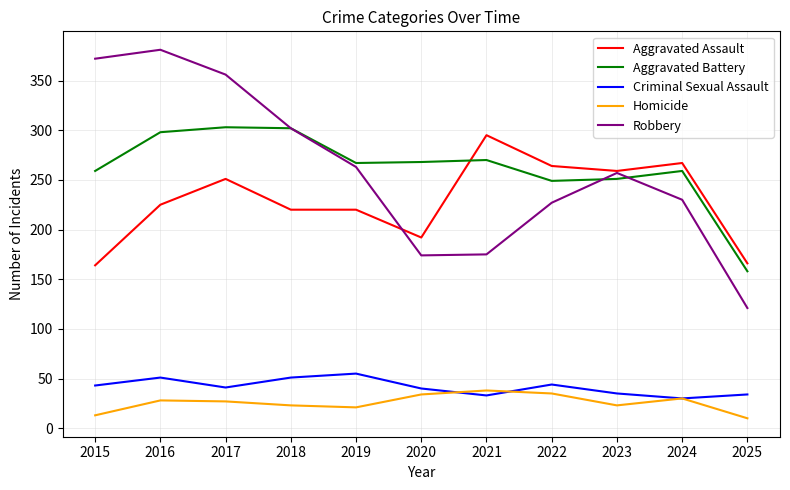

Does the chart have visible grid lines?

Yes